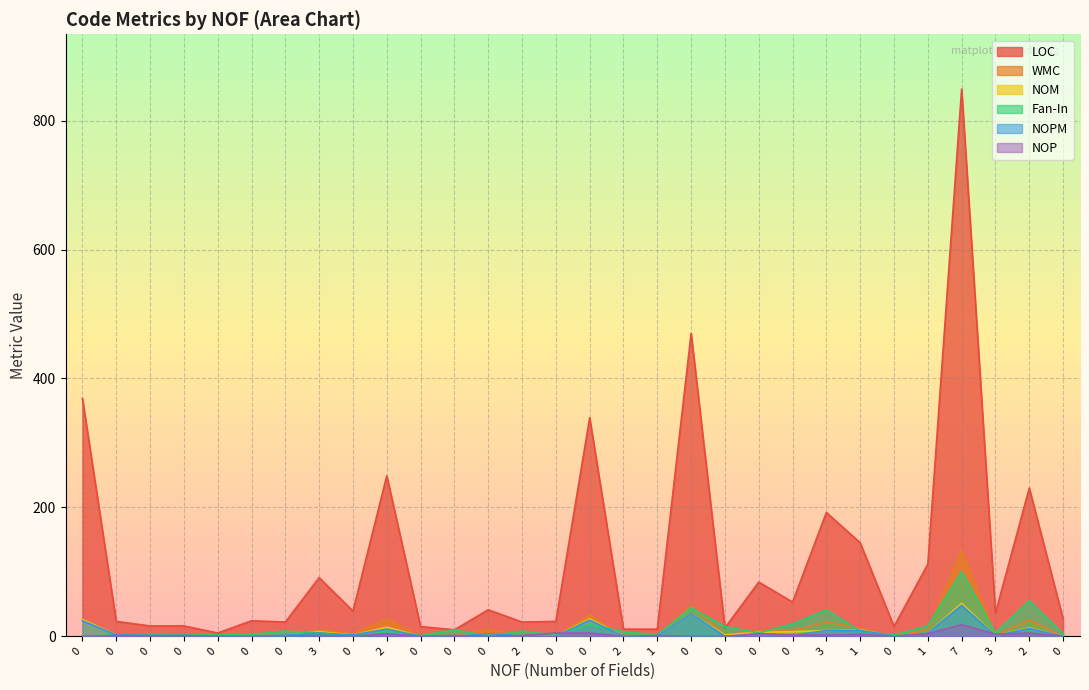

The value of NOPM at 7 is 48. True or false?

True